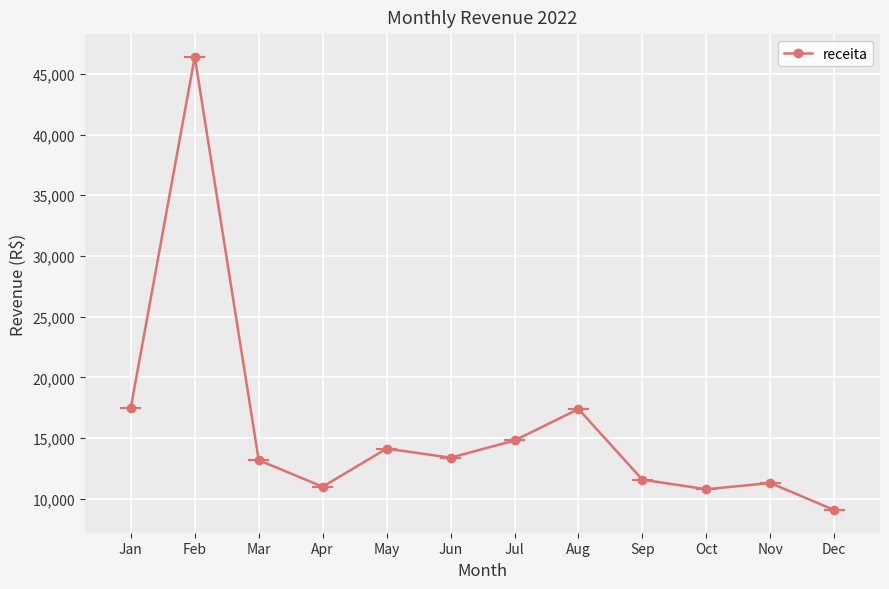

How many points are lower than both their immediate neighbors (excluding endpoints)?

3